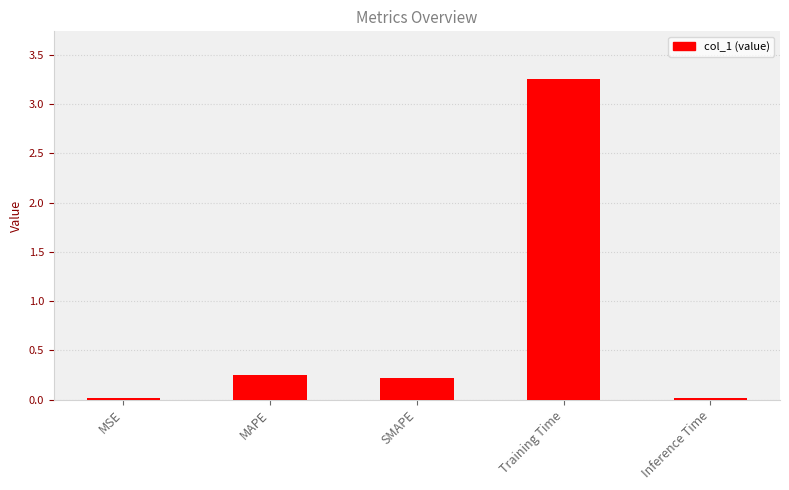

What is the label of the 4th bar from the left?

Training Time